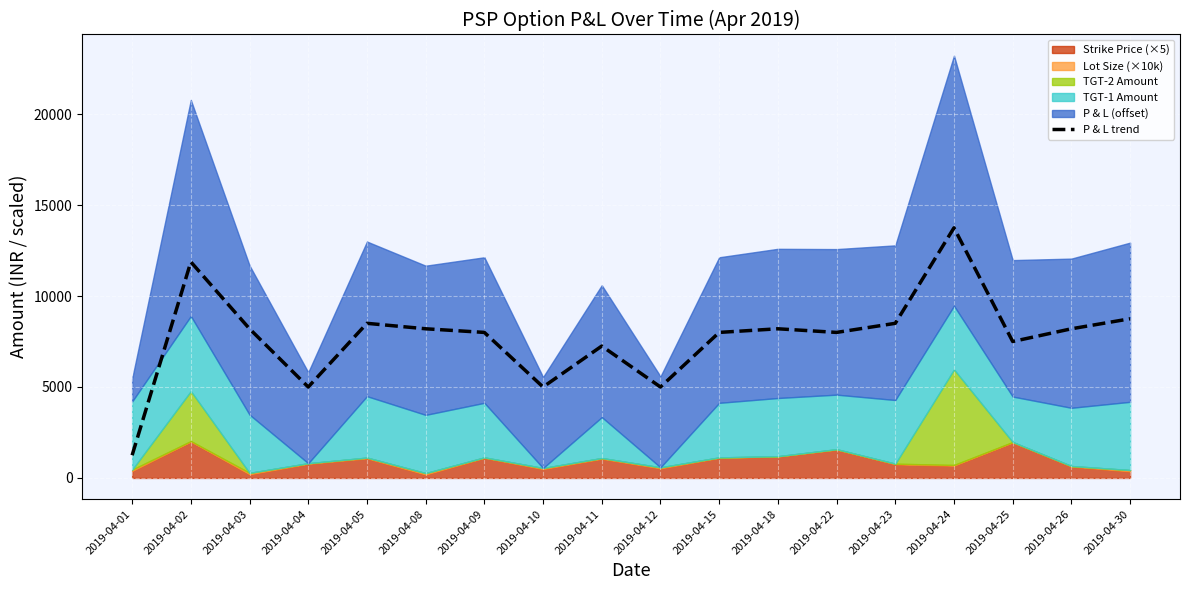

How many interior local valleys (lower than both neighbors) does the data have?

5